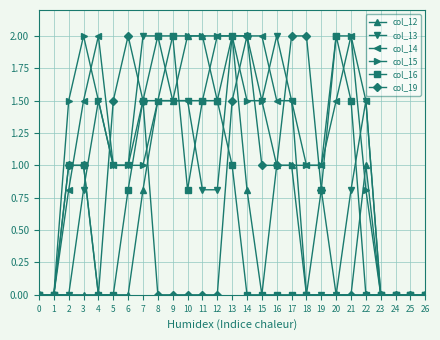

Reading left to right, what are all the values shown in this chart?

col_12: 0=0.0	1=0.0	2=0.0	3=0.0	4=0.0	5=0.0	6=0.0	7=0.8	8=1.5	9=1.5	10=2.0	11=2.0	12=1.5	13=2.0	14=0.8	15=0.0	16=1.0	17=1.0	18=0.0	19=0.0	20=0.0	21=0.0	22=1.0	23=0.0	24=0.0	25=0.0	26=0.0
col_13: 0=0.0	1=0.0	2=0.0	3=0.8	4=1.5	5=1.0	6=1.0	7=2.0	8=2.0	9=1.5	10=1.5	11=0.8	12=0.8	13=2.0	14=2.0	15=1.5	16=2.0	17=1.5	18=0.0	19=0.0	20=0.0	21=0.8	22=1.5	23=0.0	24=0.0	25=0.0	26=0.0
col_14: 0=0.0	1=0.0	2=0.8	3=1.5	4=2.0	5=1.0	6=1.0	7=1.5	8=1.5	9=1.5	10=1.5	11=1.5	12=2.0	13=2.0	14=2.0	15=2.0	16=1.5	17=1.5	18=1.0	19=1.0	20=1.5	21=2.0	22=1.5	23=0.0	24=0.0	25=0.0	26=0.0
col_15: 0=0.0	1=0.0	2=1.5	3=2.0	4=1.5	5=1.0	6=1.0	7=1.0	8=1.5	9=2.0	10=2.0	11=2.0	12=2.0	13=2.0	14=1.5	15=1.5	16=1.0	17=1.0	18=1.0	19=1.0	20=2.0	21=2.0	22=0.8	23=0.0	24=0.0	25=0.0	26=0.0
col_16: 0=0.0	1=0.0	2=1.0	3=1.0	4=0.0	5=0.0	6=0.8	7=1.5	8=2.0	9=2.0	10=0.8	11=1.5	12=1.5	13=1.0	14=0.0	15=0.0	16=0.0	17=0.0	18=0.0	19=0.8	20=2.0	21=1.5	22=0.0	23=0.0	24=0.0	25=0.0	26=0.0
col_19: 0=0.0	1=0.0	2=1.0	3=1.0	4=0.0	5=1.5	6=2.0	7=1.5	8=0.0	9=0.0	10=0.0	11=0.0	12=0.0	13=1.5	14=2.0	15=1.0	16=1.0	17=2.0	18=2.0	19=0.8	20=0.0	21=0.0	22=0.0	23=0.0	24=0.0	25=0.0	26=0.0